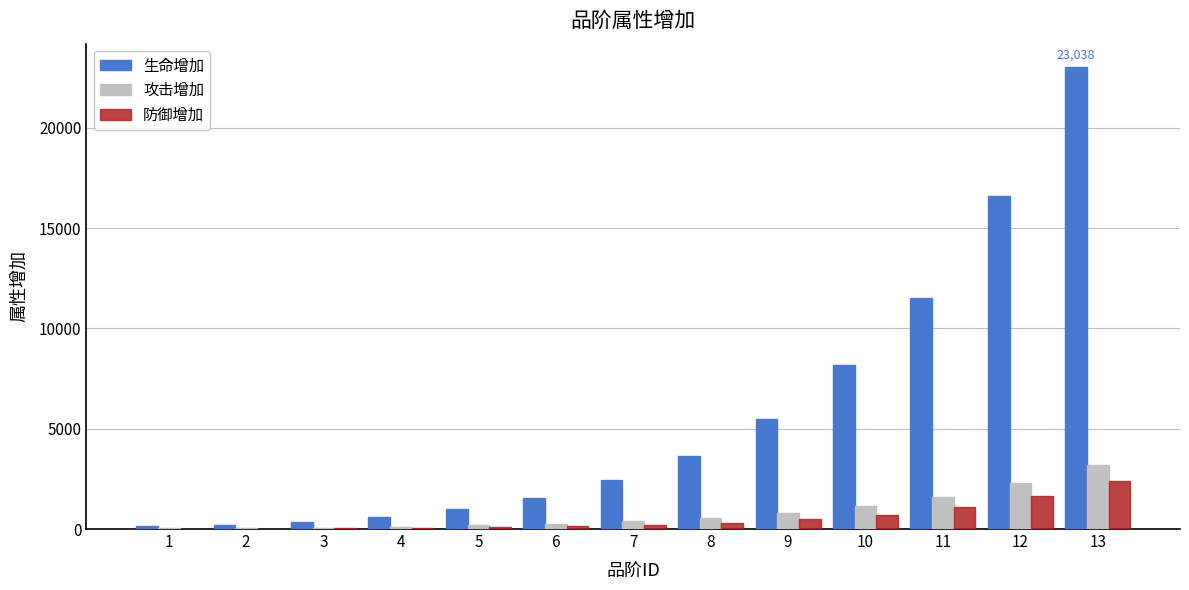

Is the value of 防御增加 at 4 greater than the value of 攻击增加 at 8?

No